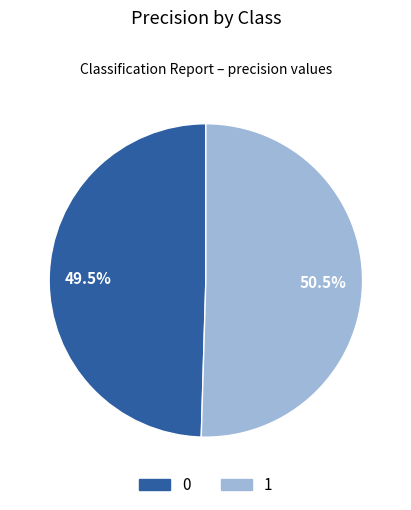

To the nearest percent, what is the difference between the 0 and 1 slice percentages?

1%